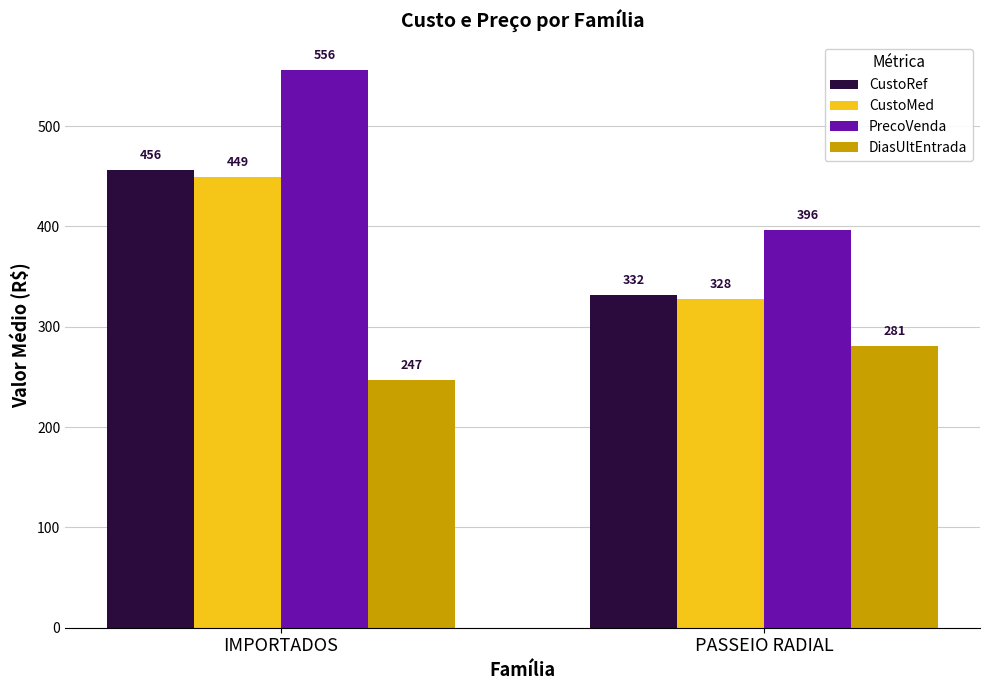

What is the sum of the PrecoVenda values at PASSEIO RADIAL and IMPORTADOS?

952.1